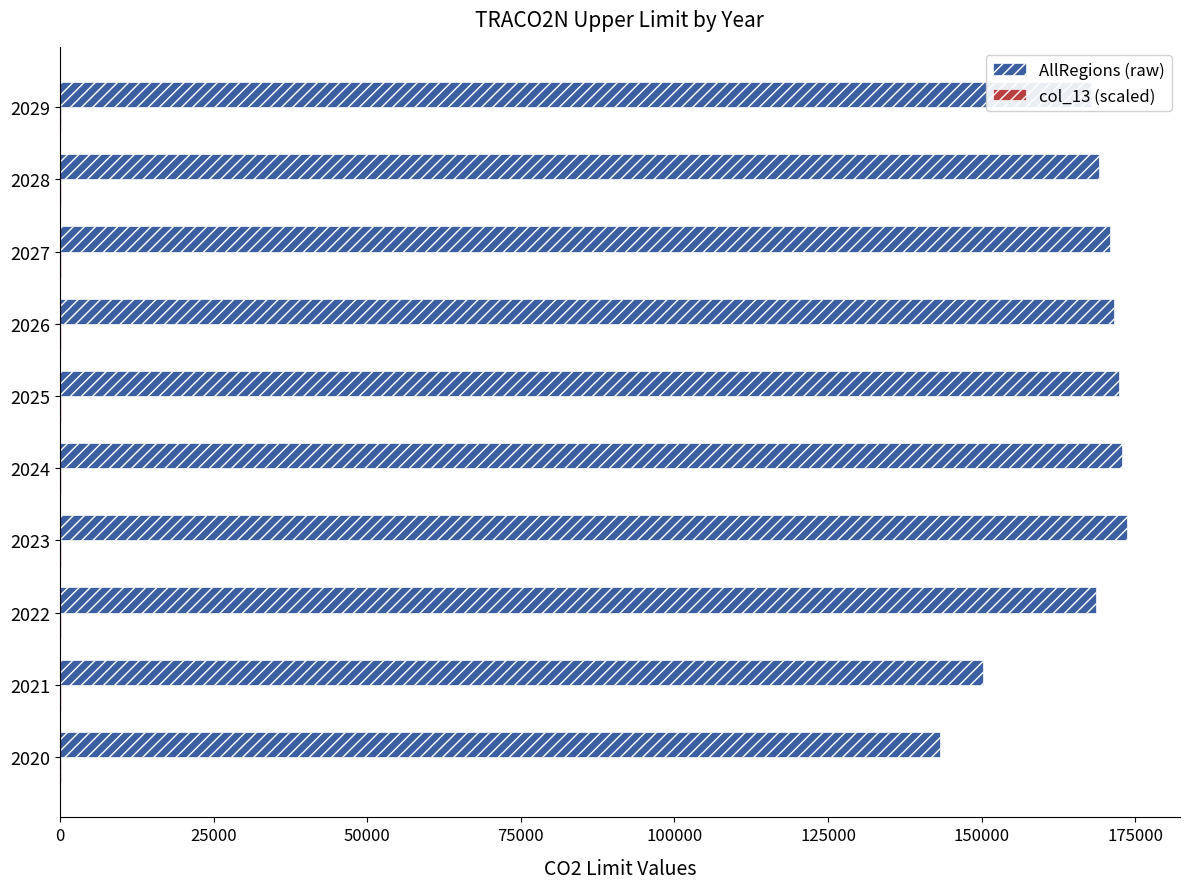

Which series has the largest total across all categories?

AllRegions (raw)